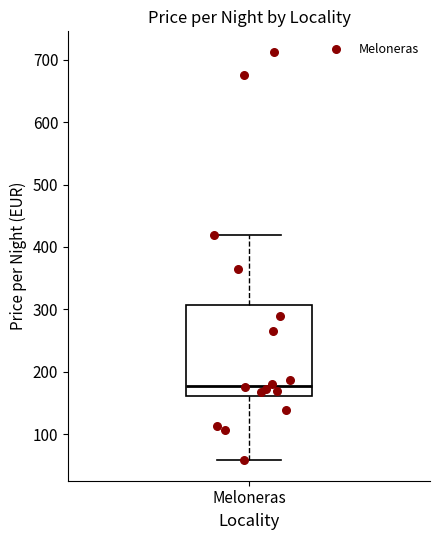

Transcribe this box plot: give where the median line is, the range the box spans, and where the two whiskers end, as read against the y-axis. The values are not printed on the chart, so give them approximately, as read against the axis.

median 180, box 160 to 310, whiskers 60 to 420